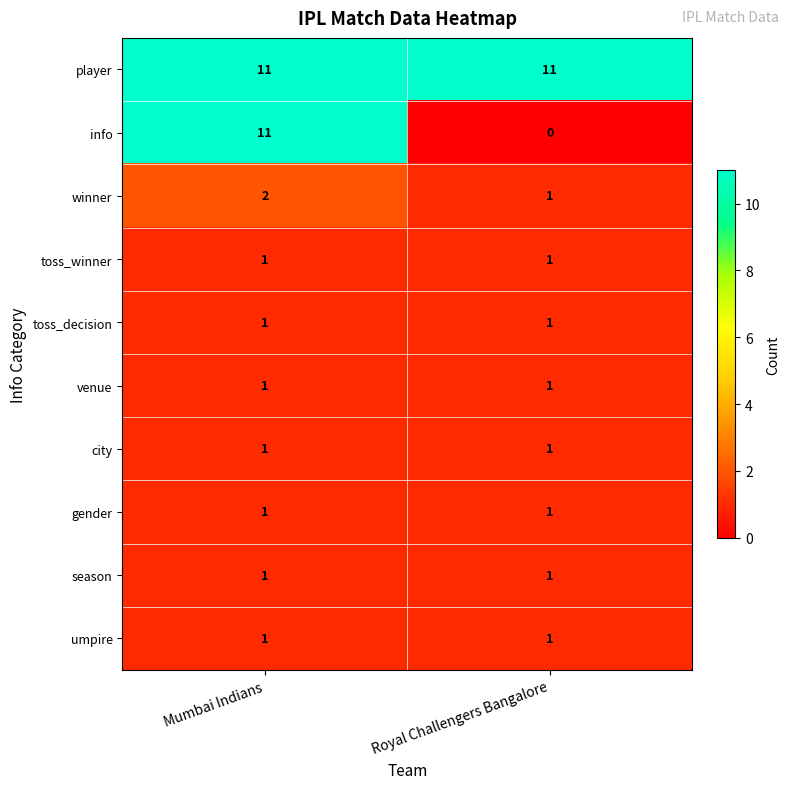

Which category has the lowest value across all series?

Royal Challengers Bangalore